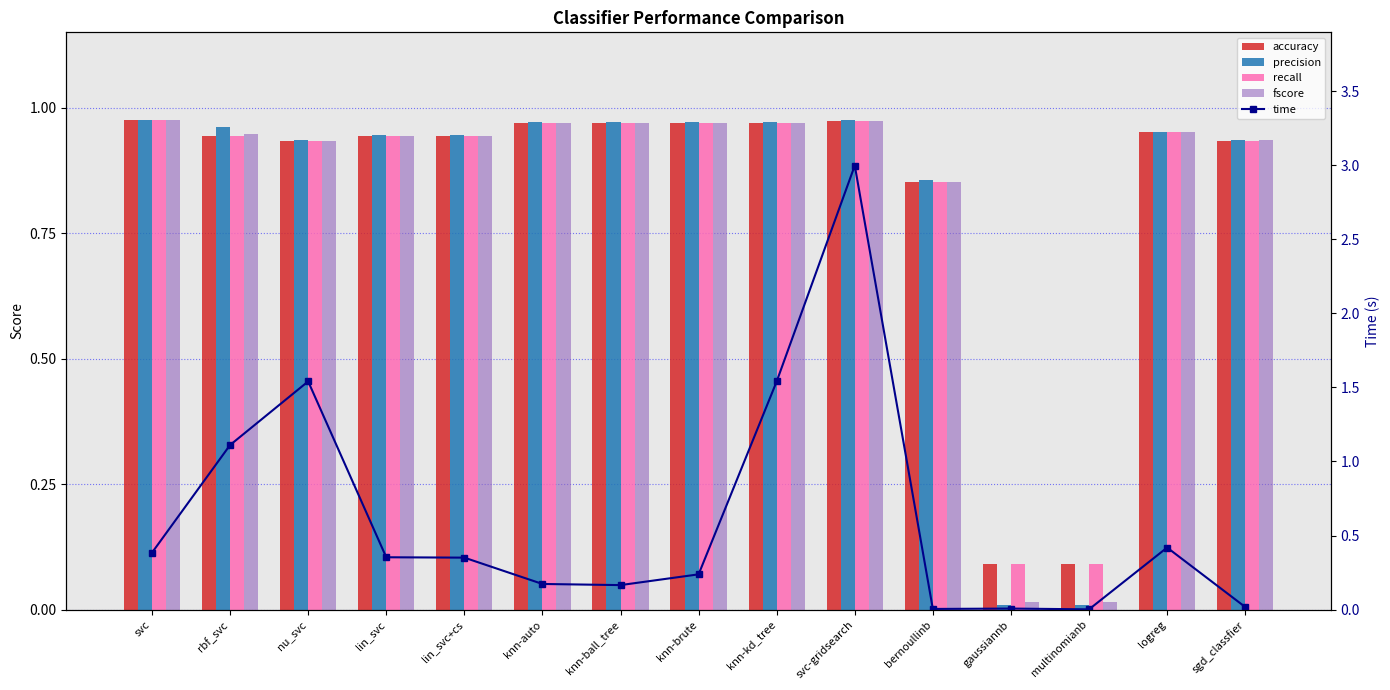

What is the difference between the second highest and minimum values in the recall series?

0.9